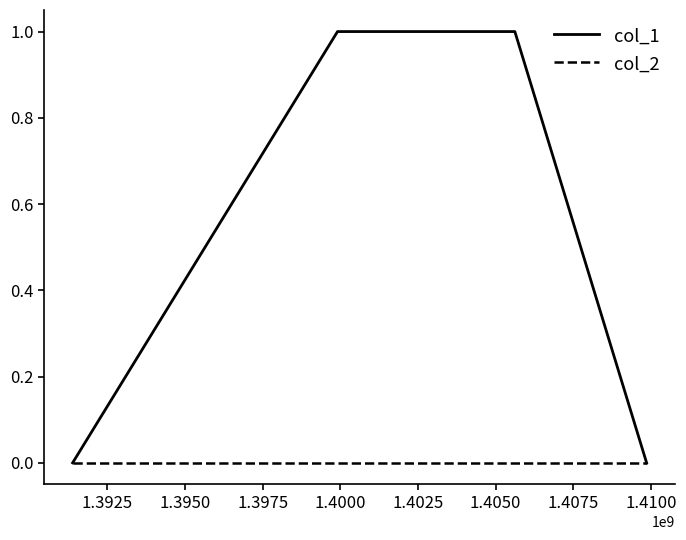

List the series in order of their peak value, lowest first.

col_2, col_1